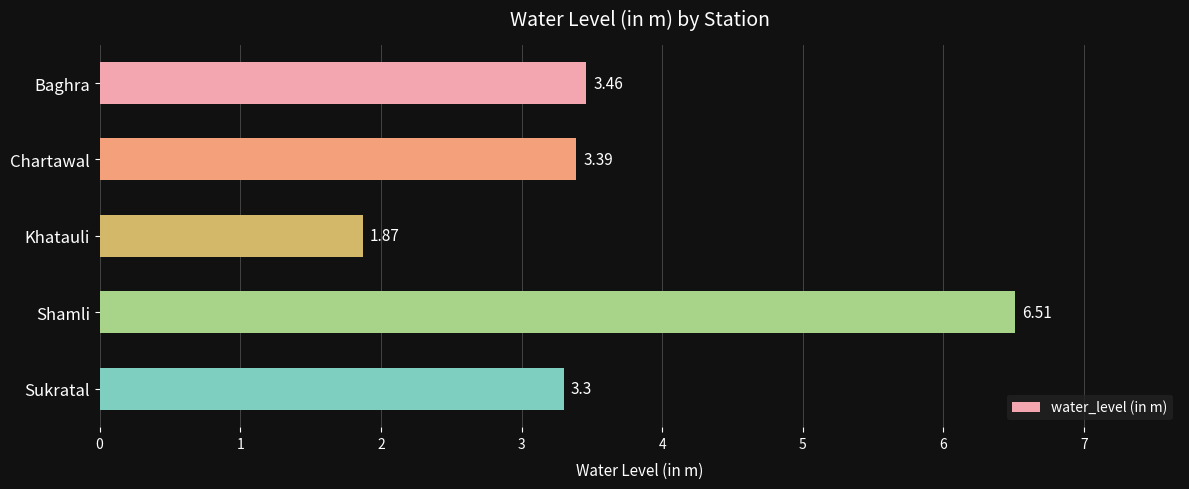

Rank the categories by value from lowest to highest.

Khatauli, Sukratal, Chartawal, Baghra, Shamli